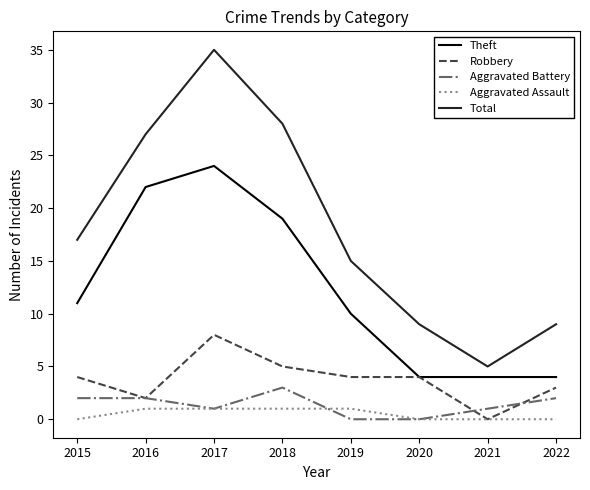

After their last crossing, which series has the higher values: Robbery or Aggravated Battery?

Robbery